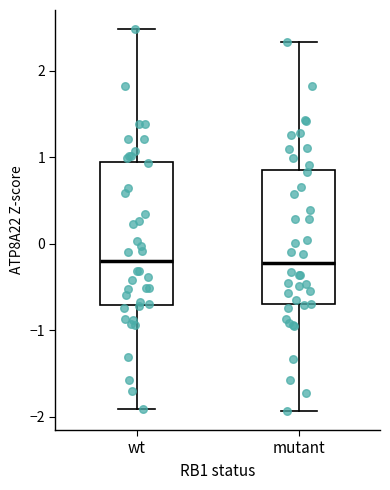

Reading left to right, read every box against the y-axis: the position of its median line, the range the box covers, and the ends of its whiskers. The values are not printed on the chart, so give them approximately, as read against the axis.

wt: median -0.2, box -0.7 to 0.9, whiskers -1.9 to 2.5
mutant: median -0.2, box -0.7 to 0.9, whiskers -1.9 to 2.3